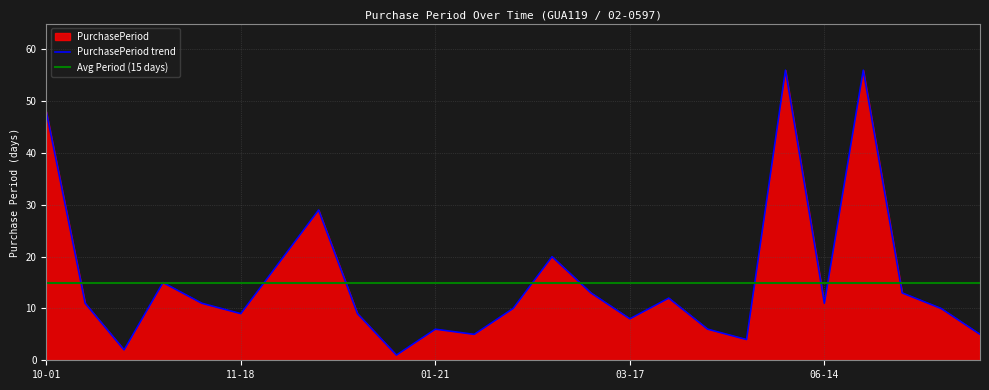

Is it true that the value at 2015-11-09 is 11?

True